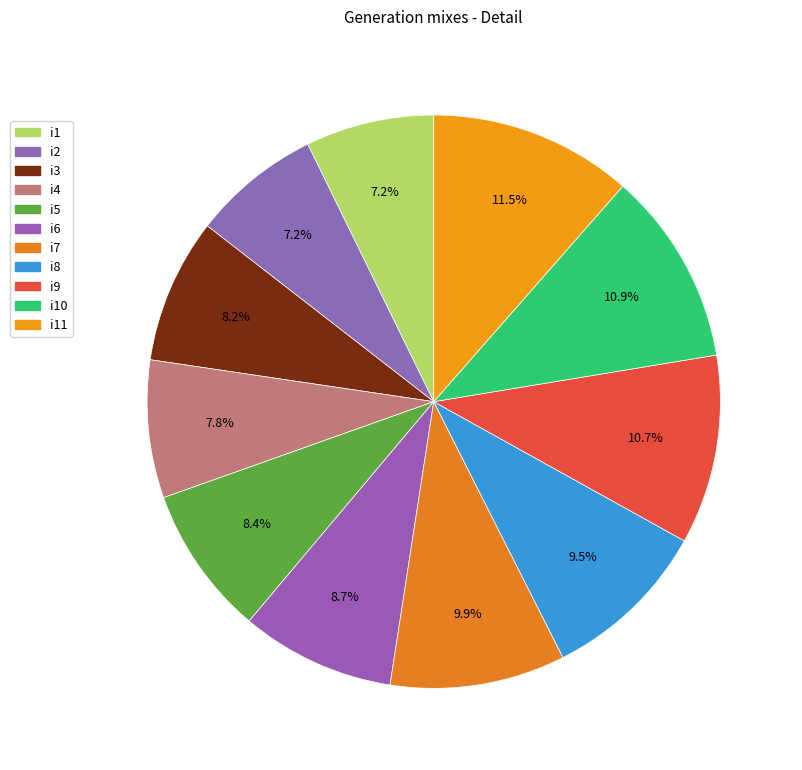

What percentage is the i6 slice, to the nearest percent?

9%